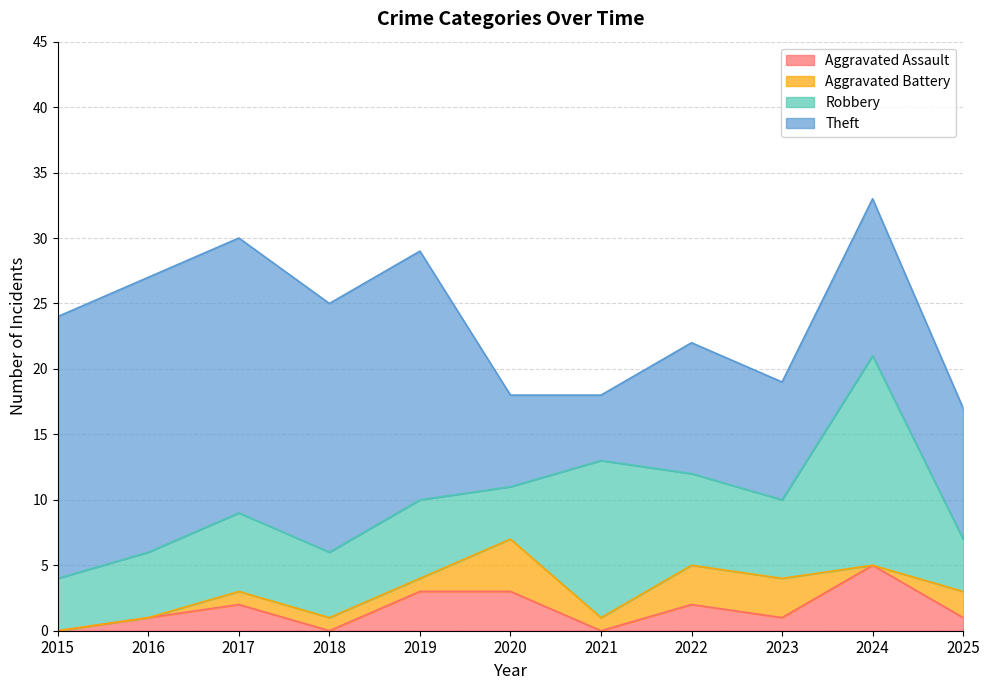

The value of Robbery at 2015 is 6. True or false?

False